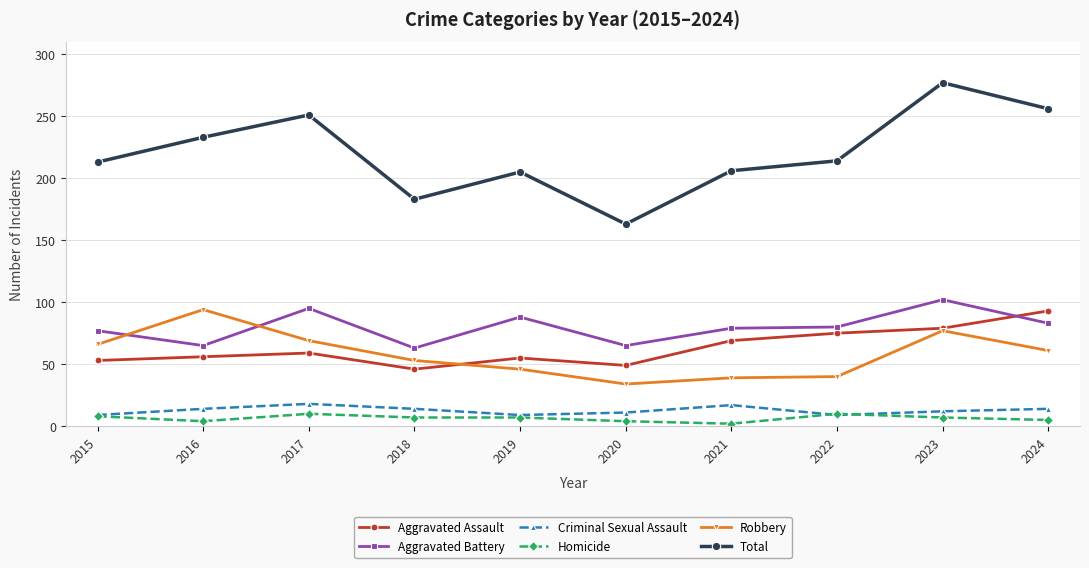

At which category is the sum across all series the highest?

2023